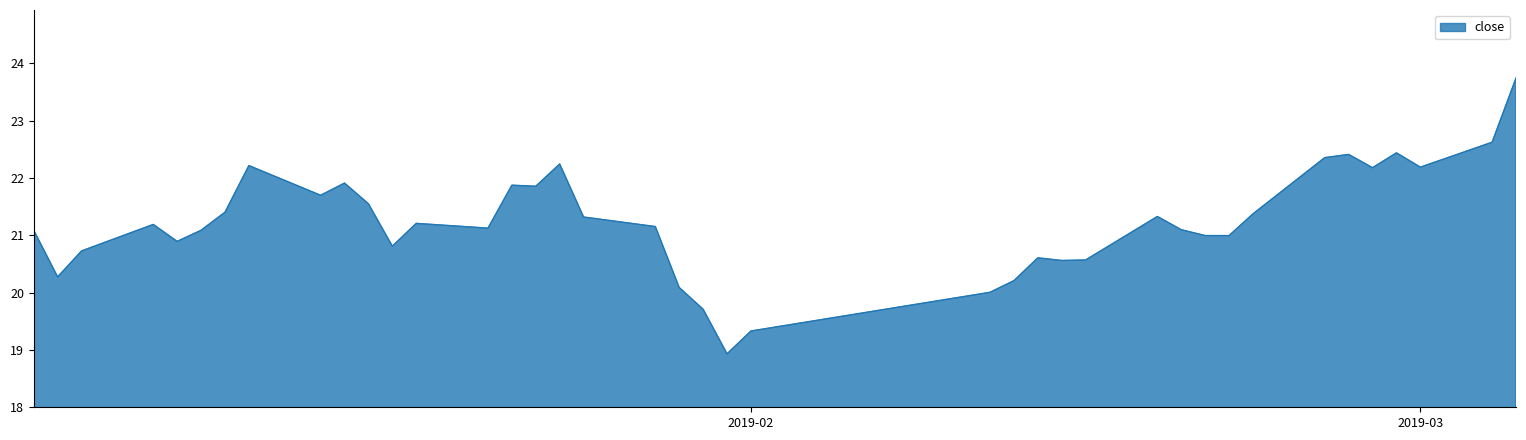

What is the difference between the maximum and minimum values?

4.8